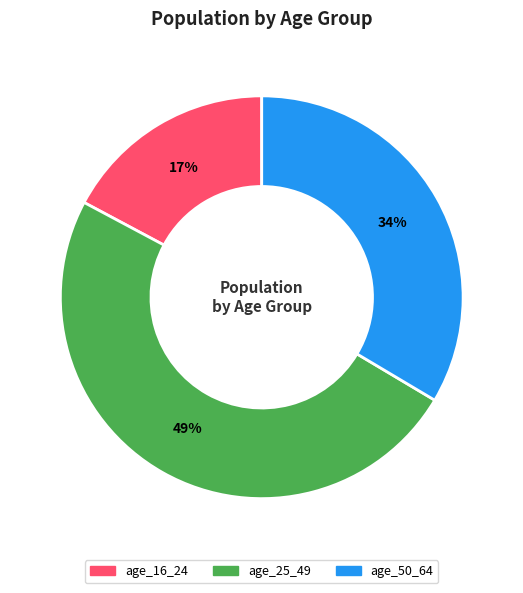

Combined, do age_25_49 and age_50_64 account for over 50%?

Yes